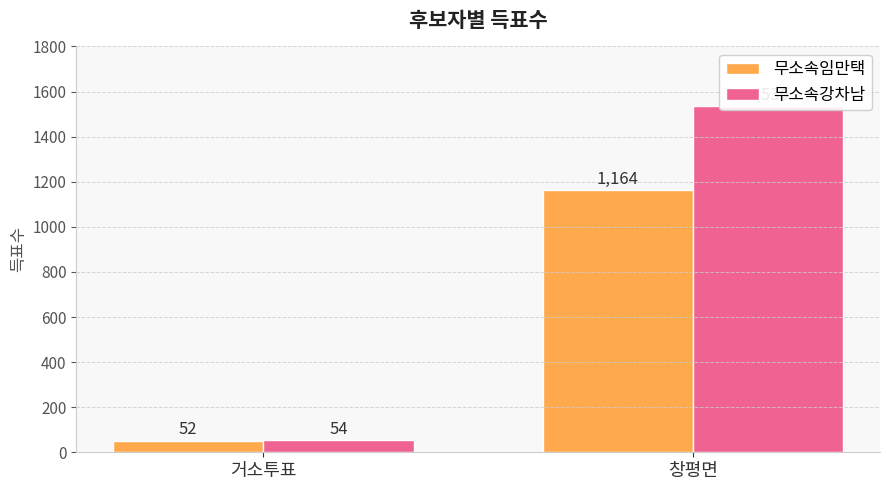

How many groups of bars are there?

2